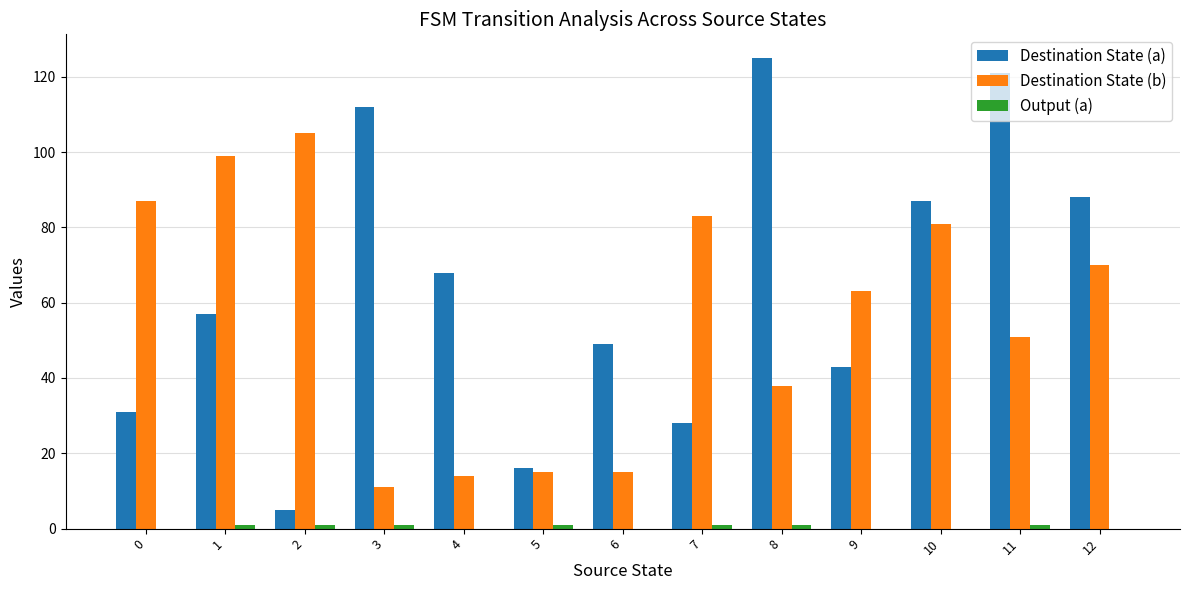

At which category does the chart reach its peak across all series?

8